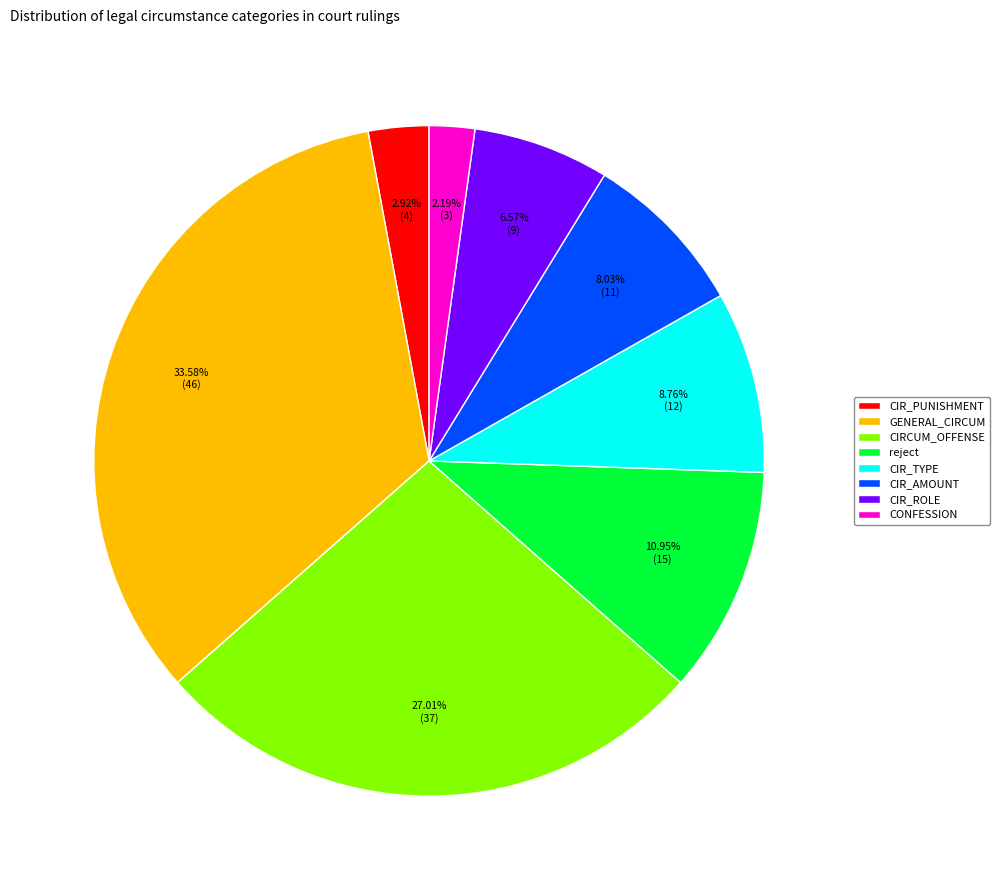

Which has a higher value, CIR_AMOUNT or CIR_TYPE?

CIR_TYPE